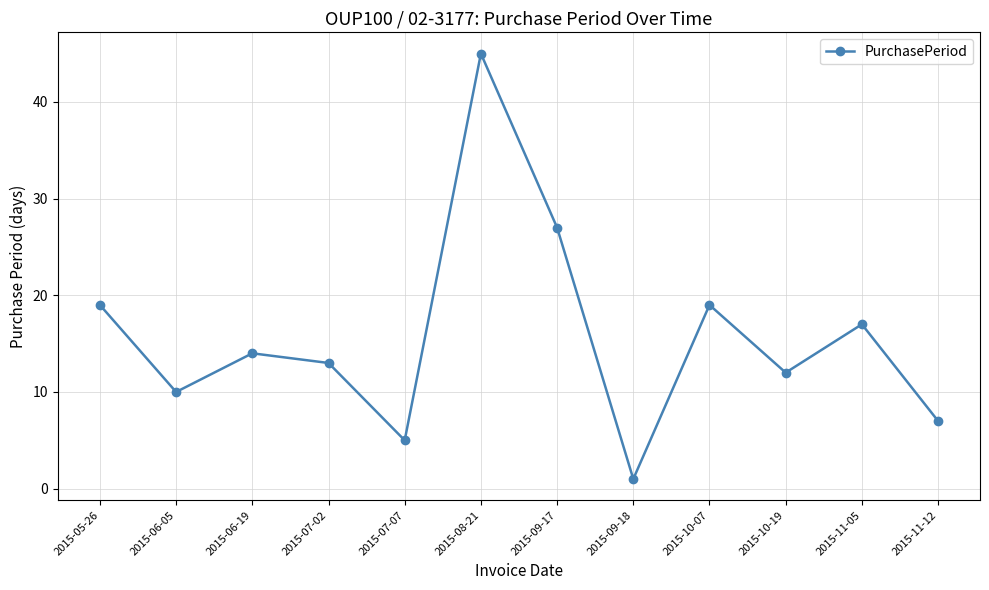

What is the change in value from 2015-07-02 to 2015-11-12?

-6